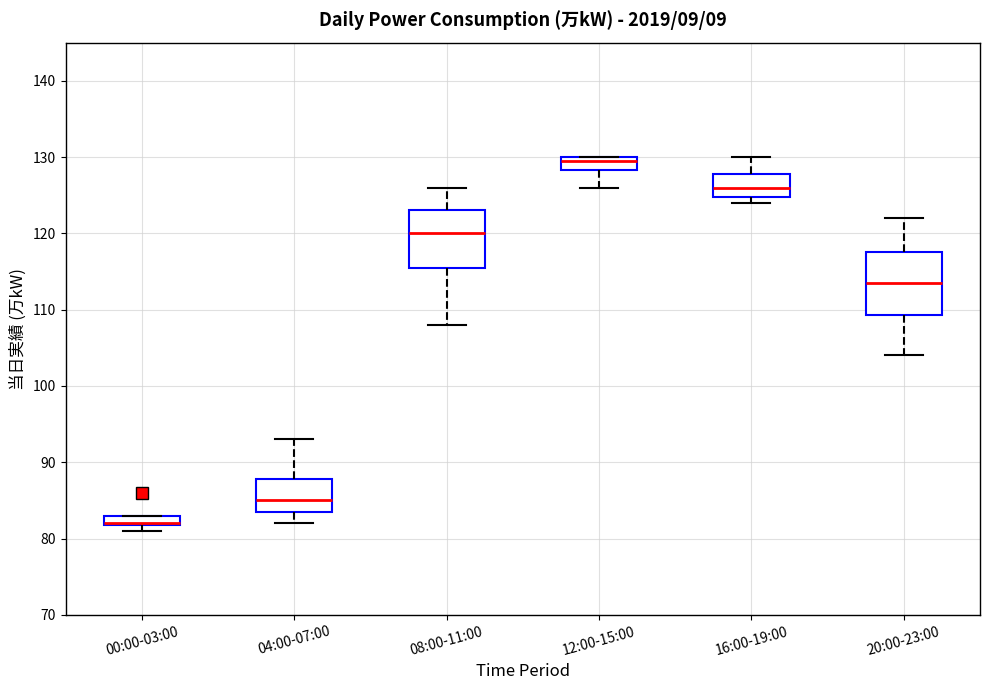

Where is the upper edge of the box for 12:00-15:00 on the y-axis? The values are not printed on the chart, so give them approximately, as read against the axis.

130